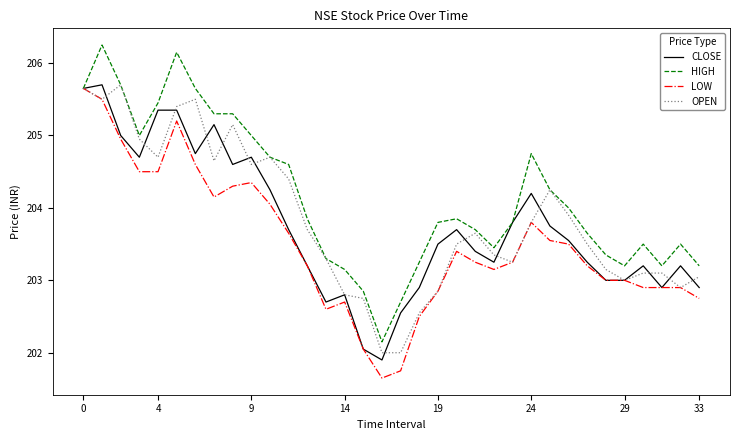

Which series has the largest total across all categories?

HIGH